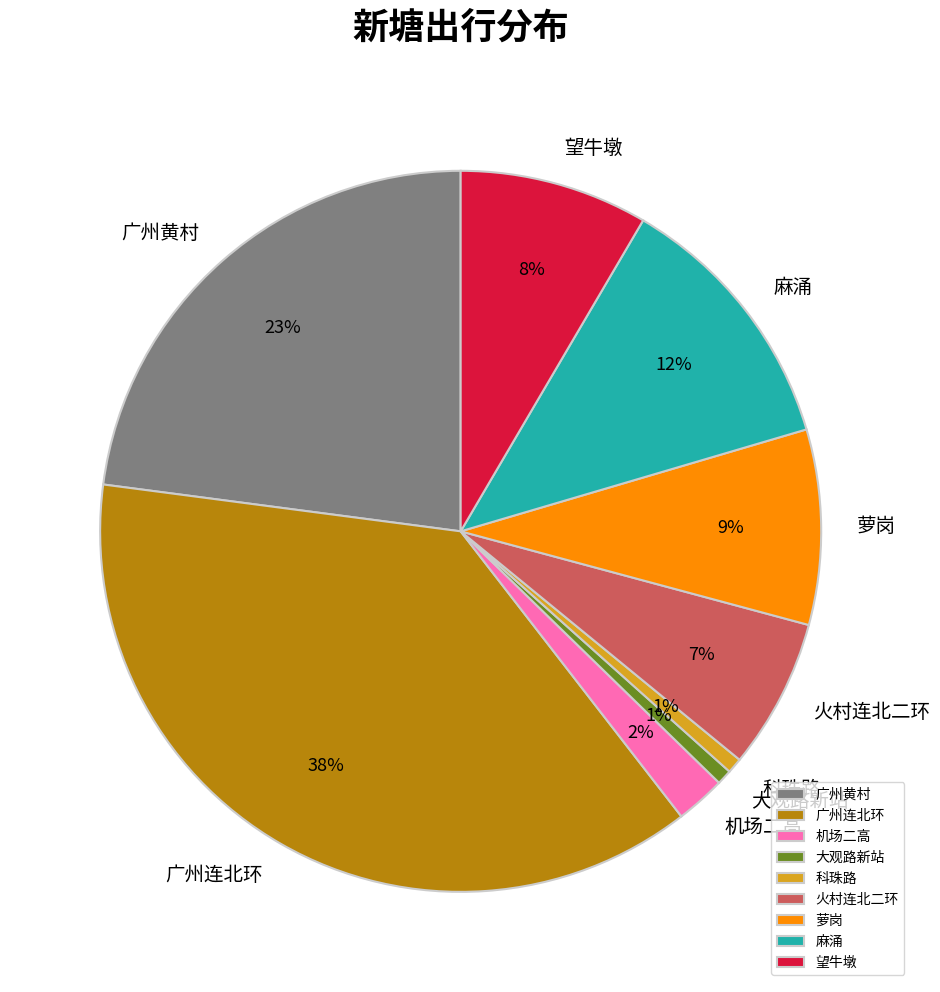

How many segments does this pie chart have?

9